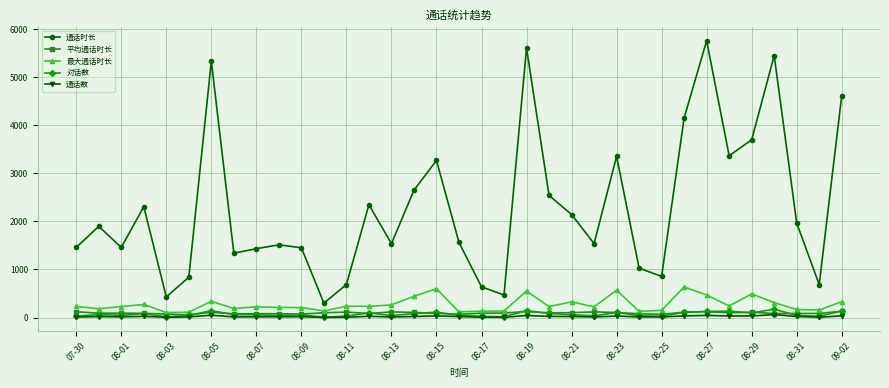

At how many categories does at least one series exceed 2843?

10